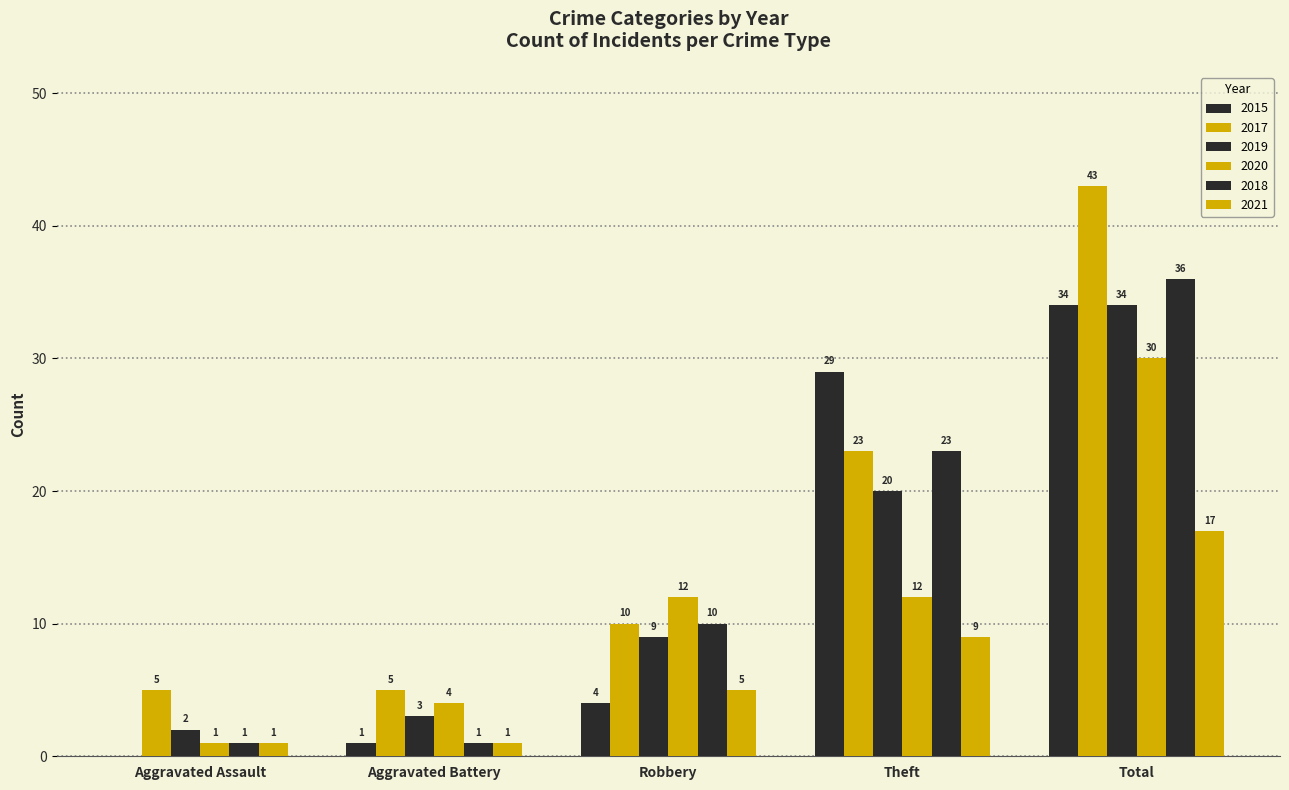

What is the difference between the maximum and second lowest values in the 2021 series?

16